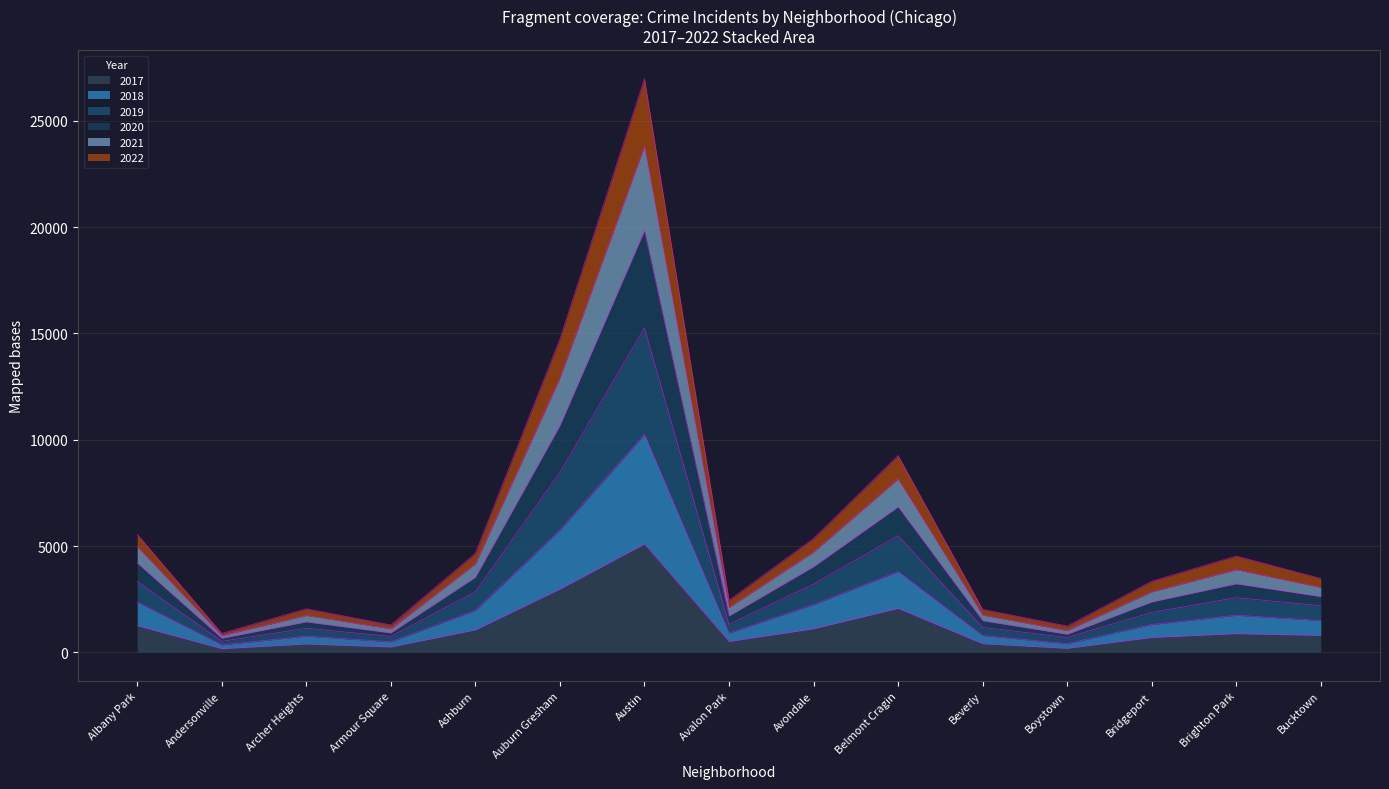

Is it true that 2017 equals 795 at Bucktown?

True